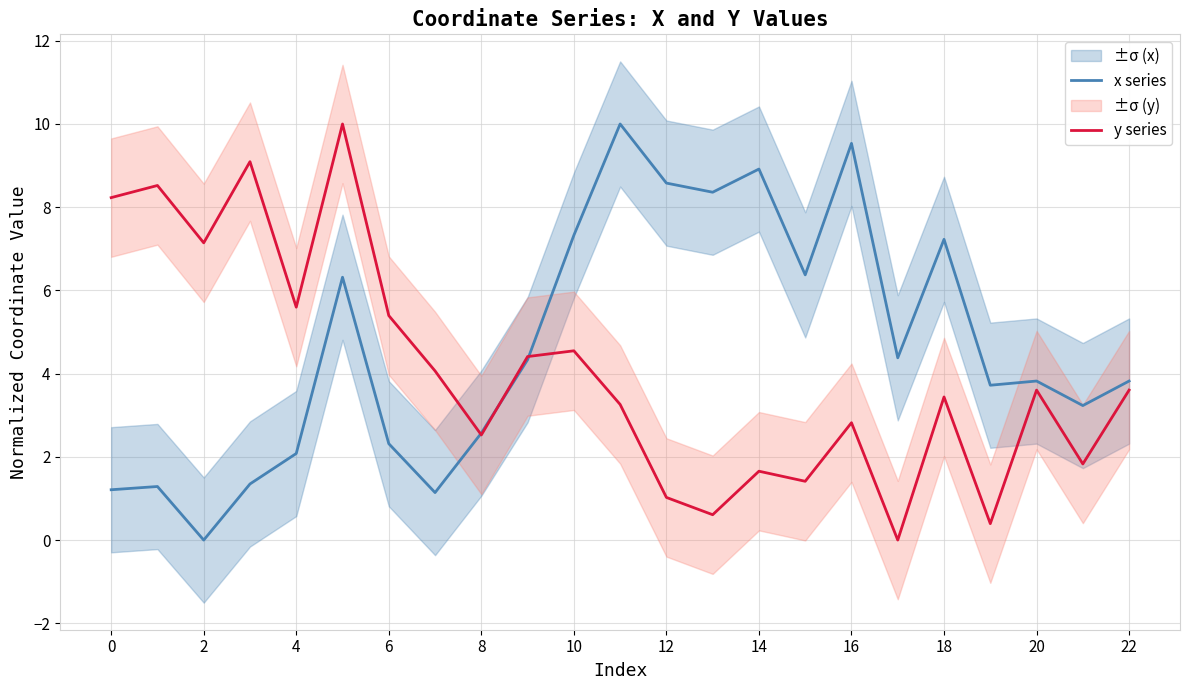

How many times do x series and y series cross each other?

3